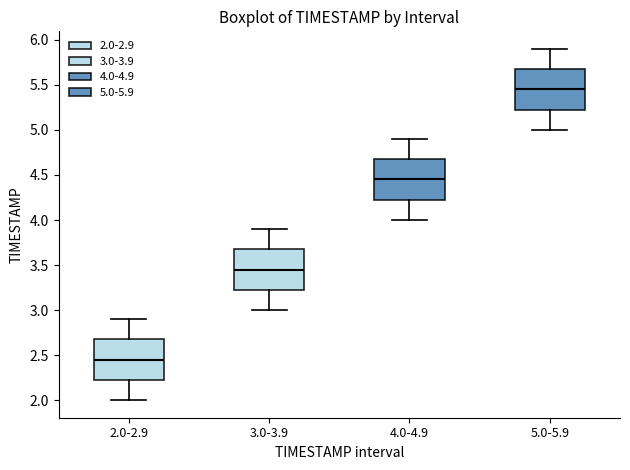

Reading left to right, transcribe this box plot: for each box, give where its median line is, the range the box spans, and where its two whiskers end, as read against the y-axis. The values are not printed on the chart, so give them approximately, as read against the axis.

2.0-2.9: median 2.45, box 2.25 to 2.70, whiskers 2.00 to 2.90
3.0-3.9: median 3.45, box 3.25 to 3.70, whiskers 3.00 to 3.90
4.0-4.9: median 4.45, box 4.25 to 4.70, whiskers 4.00 to 4.90
5.0-5.9: median 5.45, box 5.25 to 5.70, whiskers 5.00 to 5.90